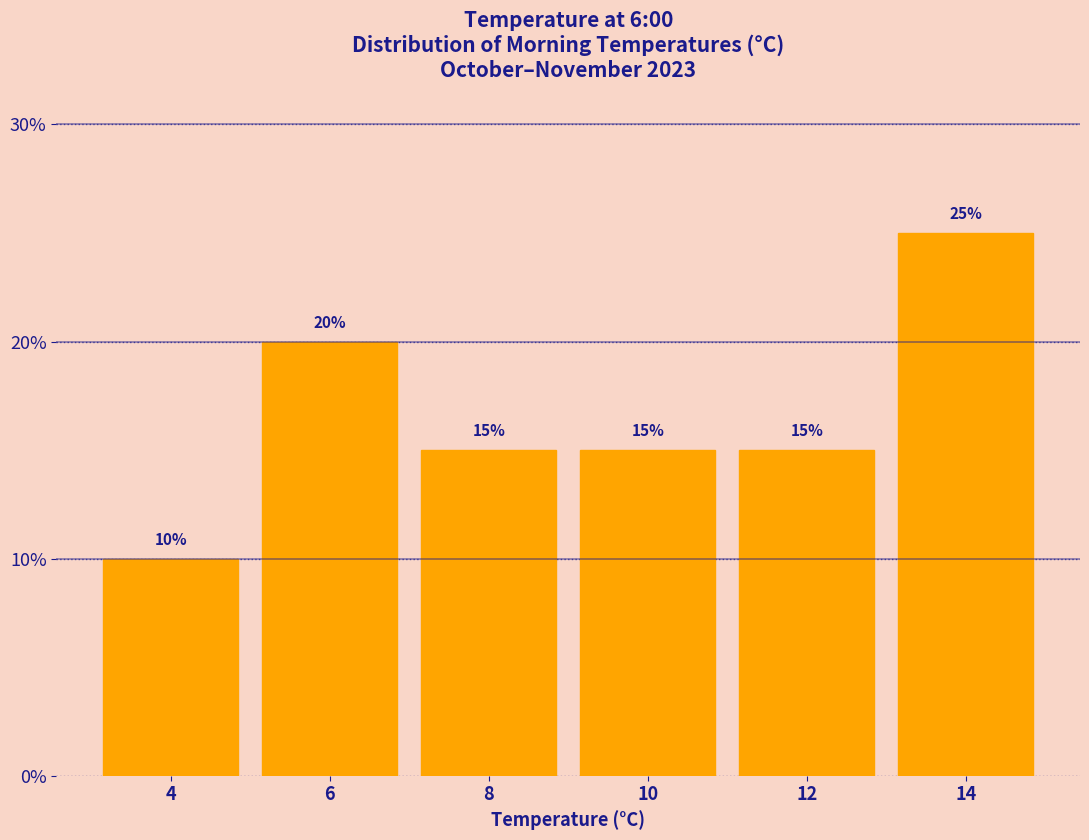

Reading left to right, list every bar in this chart as the range it spans on the x-axis followed by its height.

3 to 5: 10
5 to 7: 20
7 to 9: 15
9 to 11: 15
11 to 13: 15
13 to 15: 25